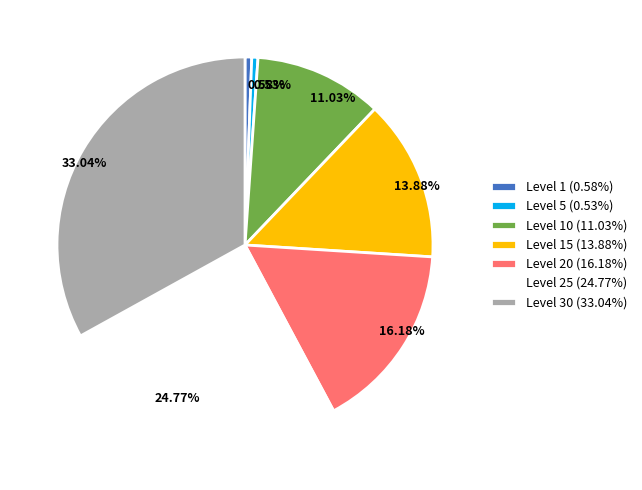

Does 24.77% represent more than half of the total?

No